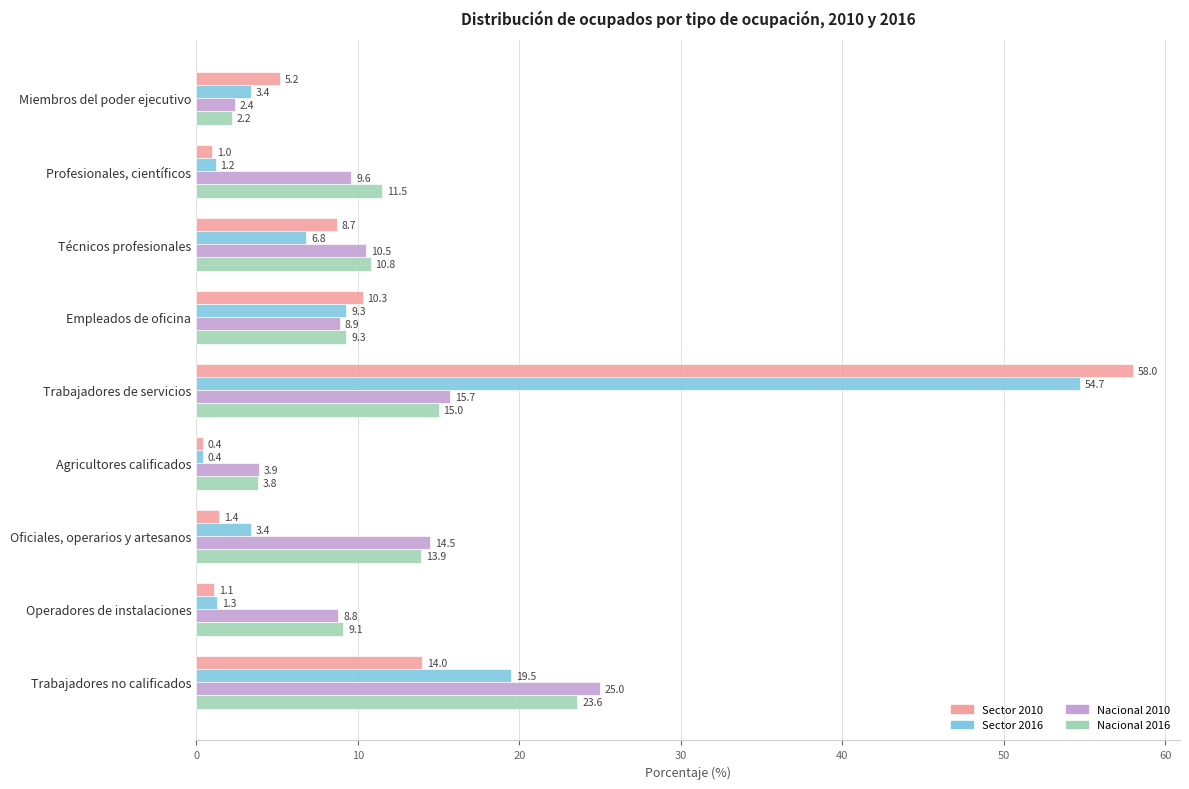

How many distinct data groups are displayed?

4